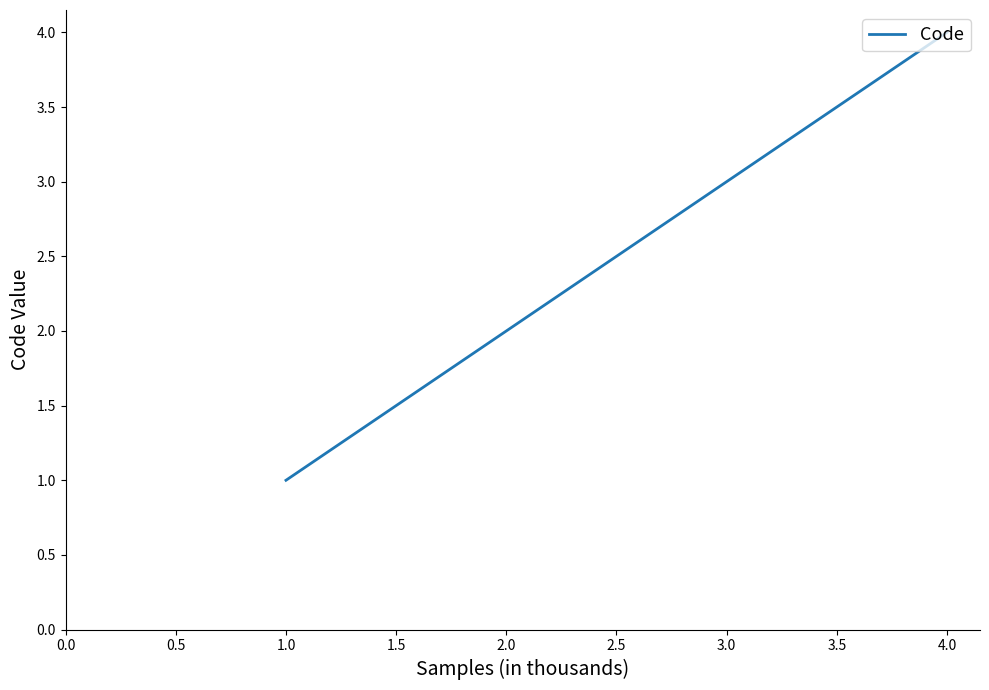

Reading left to right, transcribe all the data shown in this chart.

1	2	3	4